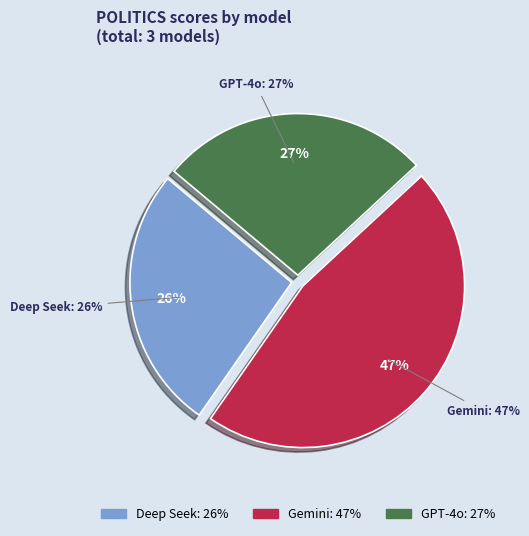

To the nearest percent, what portion does GPT-4o represent?

27%